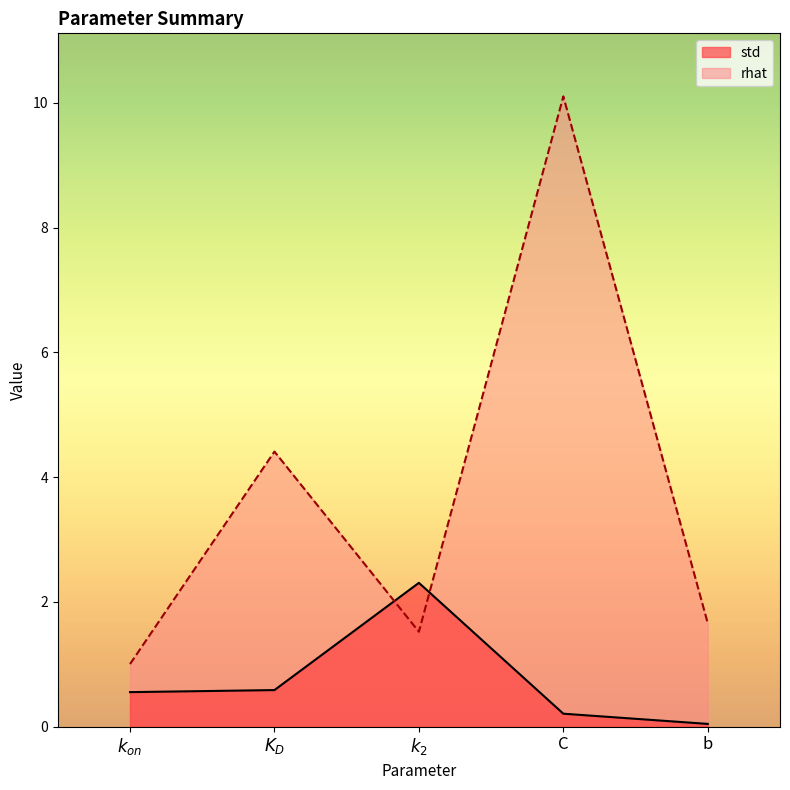

How many intersections are there between rhat and std?

2